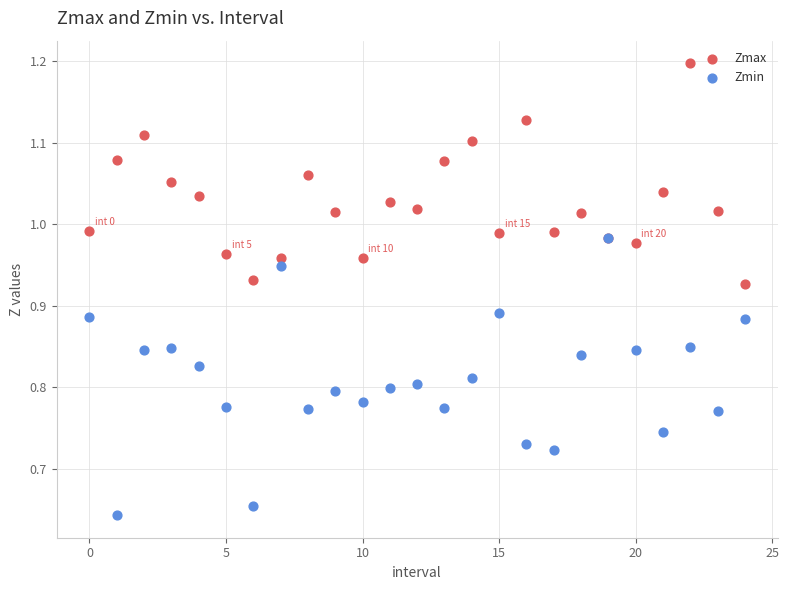

What are all the series names shown in the legend?

Zmax, Zmin